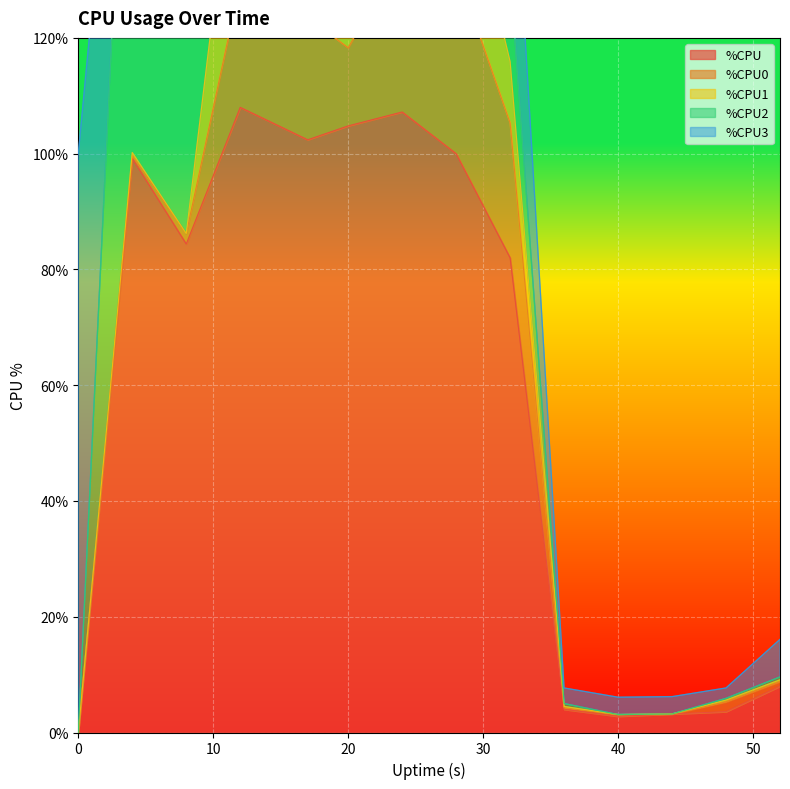

Reading left to right, what are all the values shown in this chart?

%CPU: 0.0	99.2	84.4	108.0	102.4	104.8	107.2	100.0	82.0	4.0	2.8	3.2	3.6	8.0
%CPU0: 0.0	0.5	1.8	21.6	21.1	13.5	27.6	32.0	23.3	0.3	0.3	0.0	1.7	0.8
%CPU1: 0.0	0.5	0.0	33.3	33.2	26.2	34.2	22.9	10.6	0.2	0.0	0.0	0.3	0.3
%CPU2: 0.0	94.1	80.8	24.2	24.4	15.9	15.1	17.6	15.3	0.5	0.0	0.0	0.3	0.5
%CPU3: 100.0	3.7	2.0	28.9	23.3	49.0	29.9	27.4	32.3	2.7	3.0	3.0	1.8	6.5